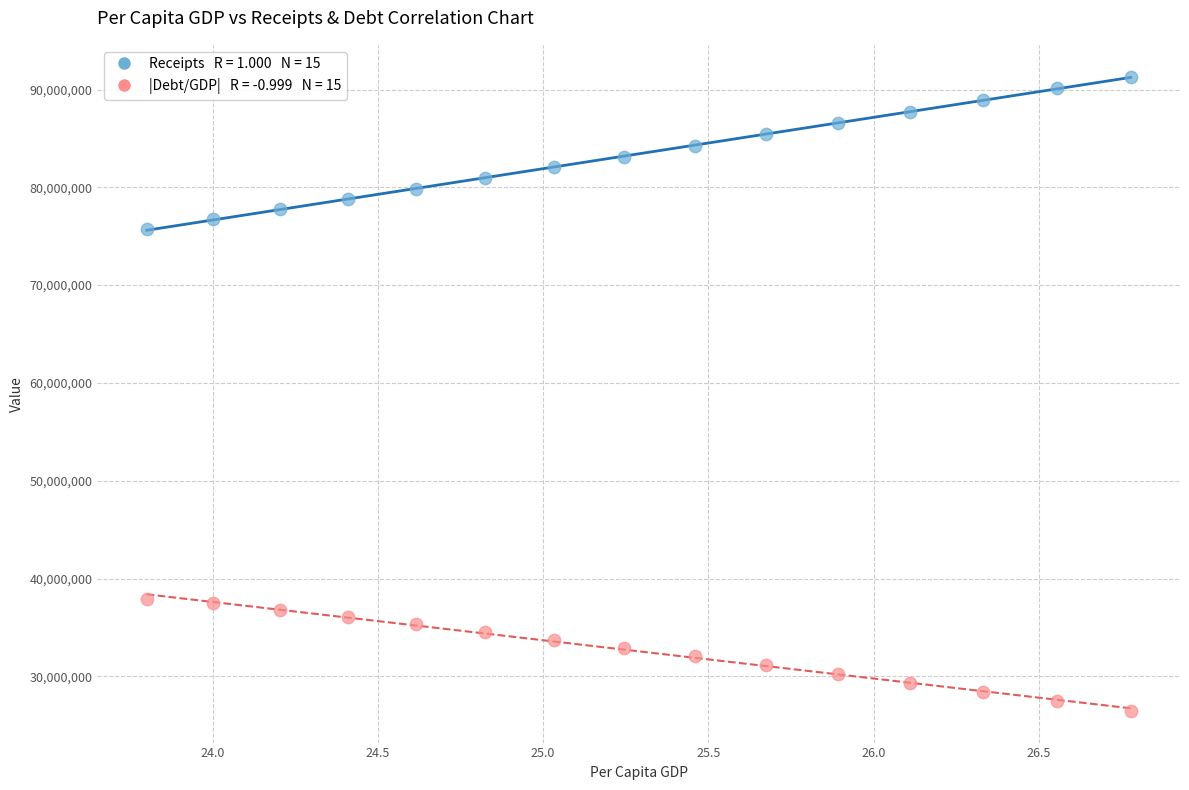

Across all data points, what is the range of X values (max minus min)?

3.0